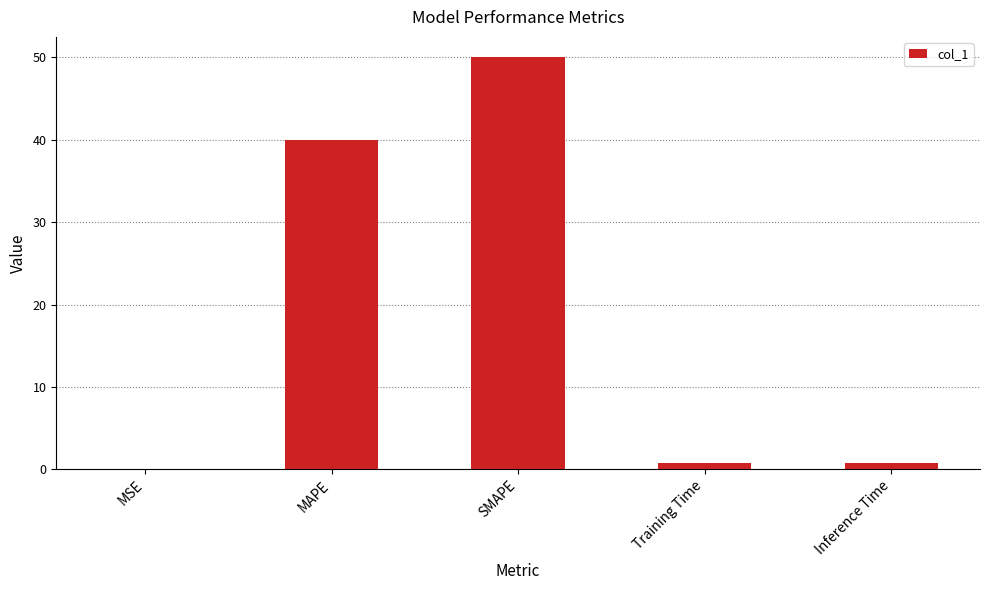

Which has a higher value, Inference Time or MAPE?

MAPE